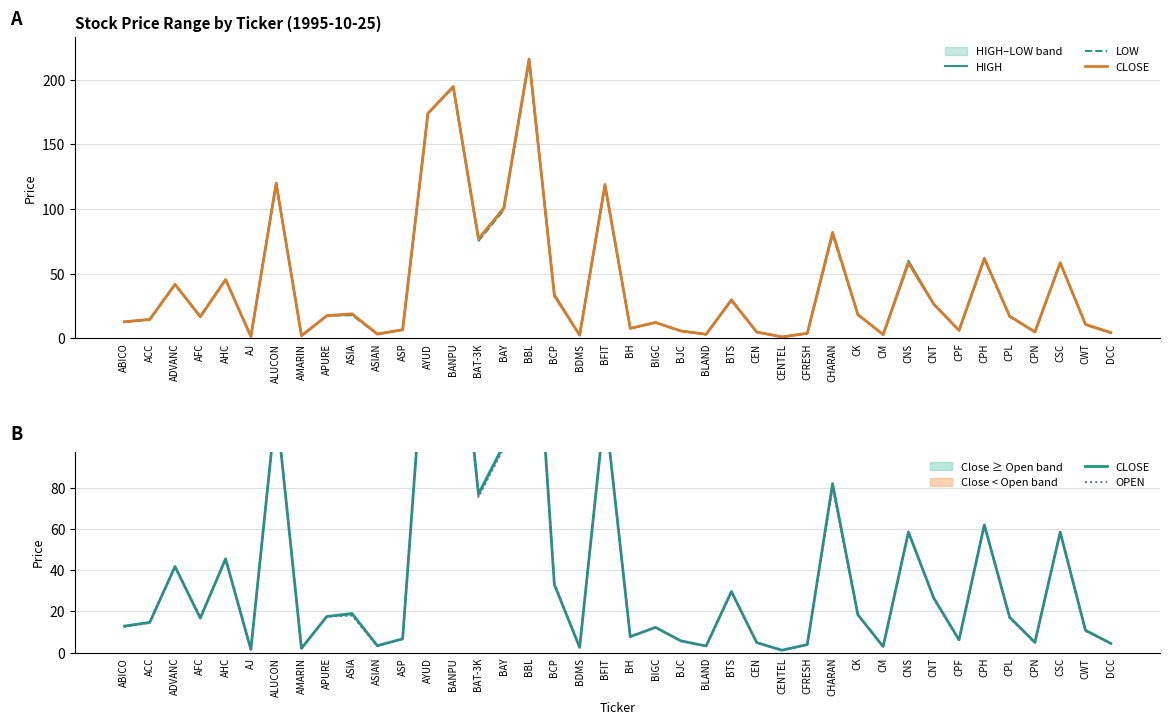

What is the sum of the LOW values at BIGC and AYUD?

186.3